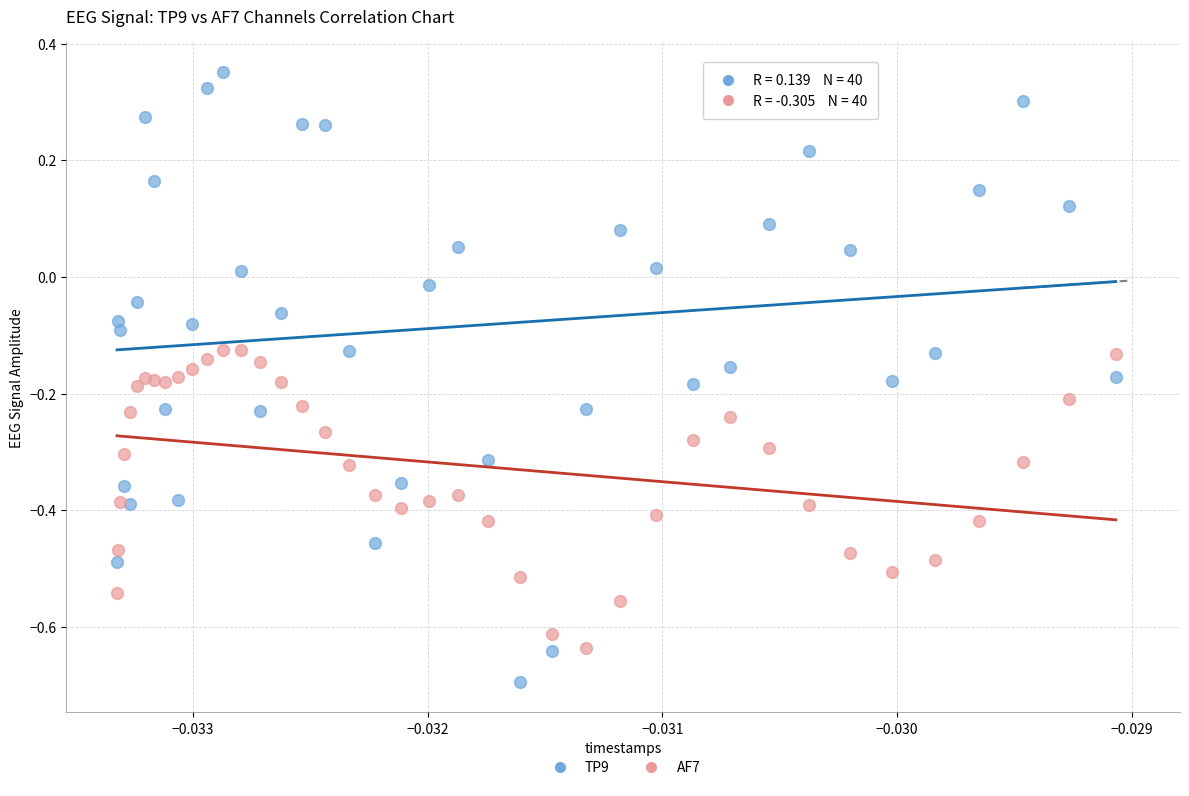

Which series reaches the maximum Y coordinate?

TP9